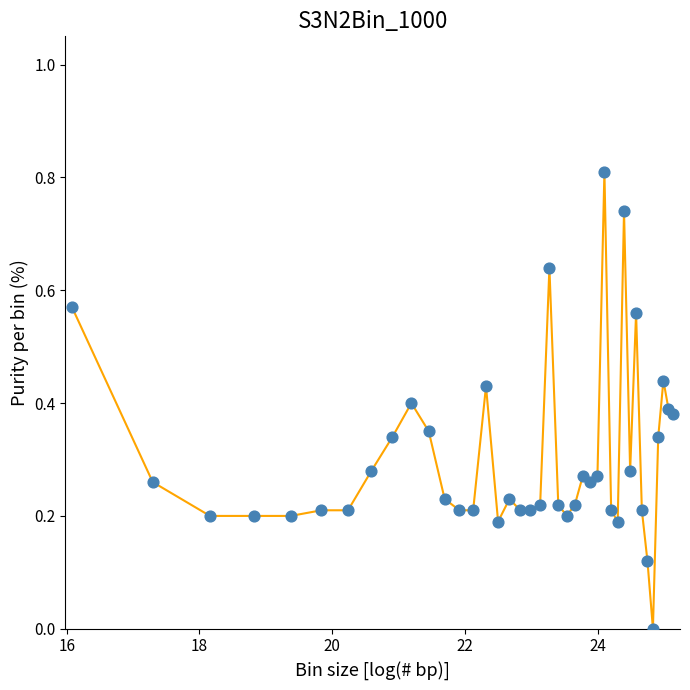

What is the maximum value shown in the chart?

0.8